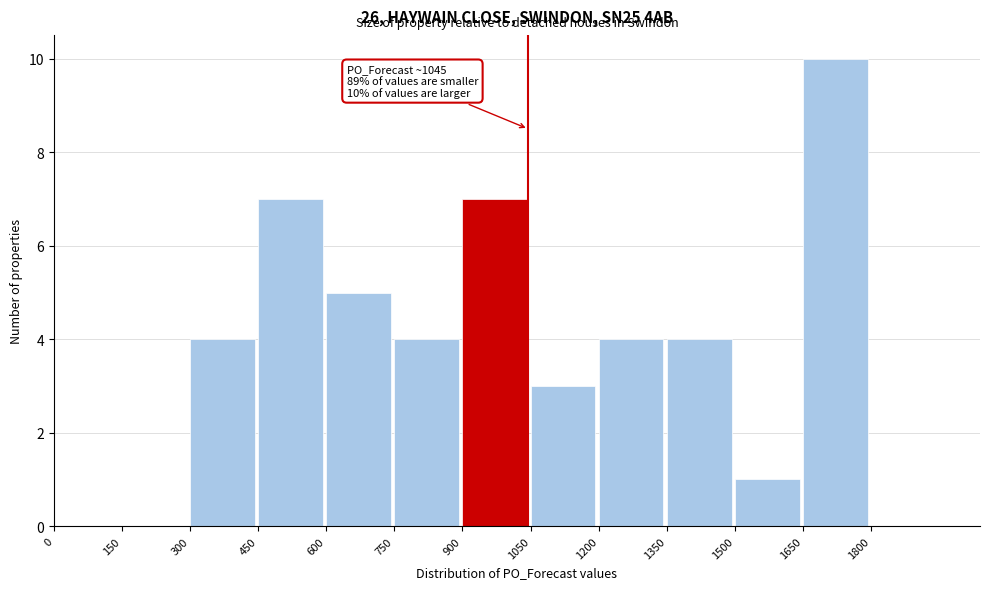

Which range on the x-axis has the tallest bar?

1650 to 1800